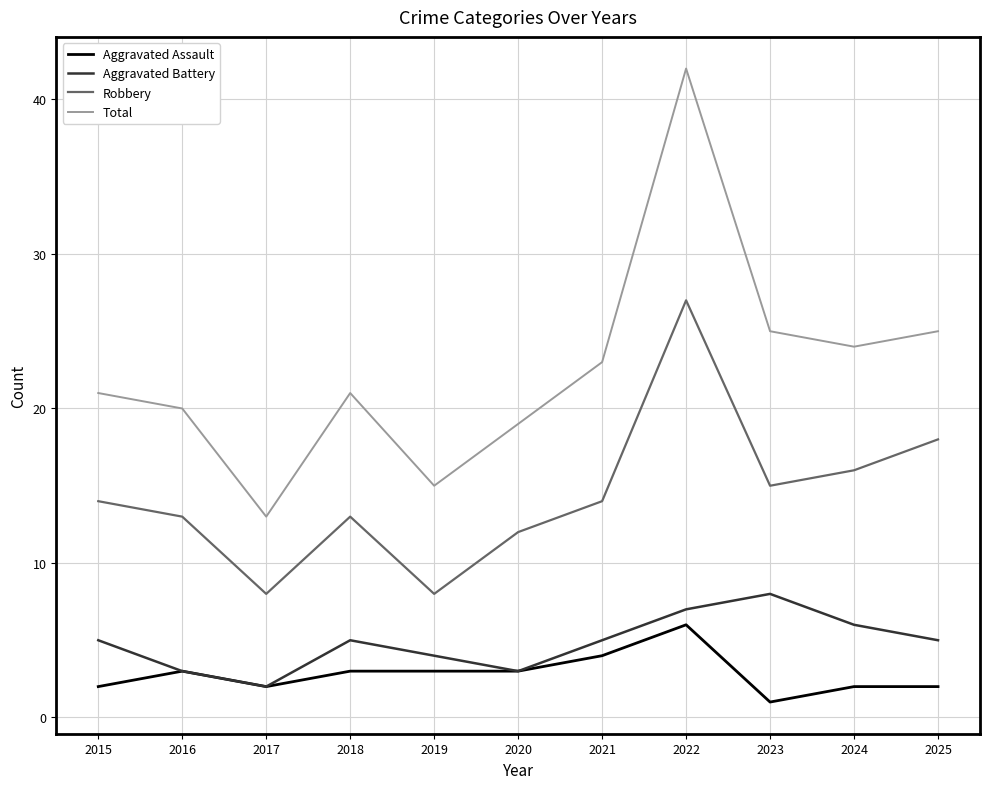

Count the Aggravated Battery values in the range 3 to 6.

8